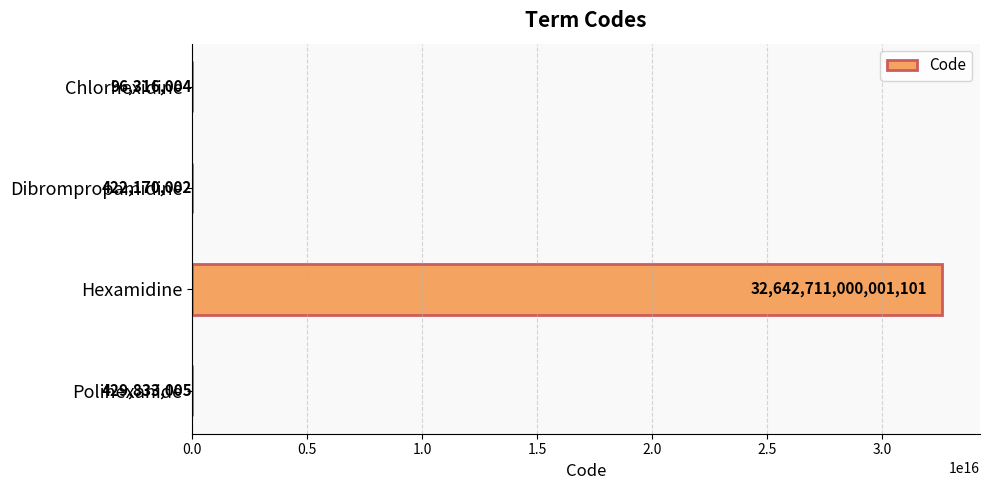

The chart shows a value of 429833005 at Polihexanide. True or false?

True